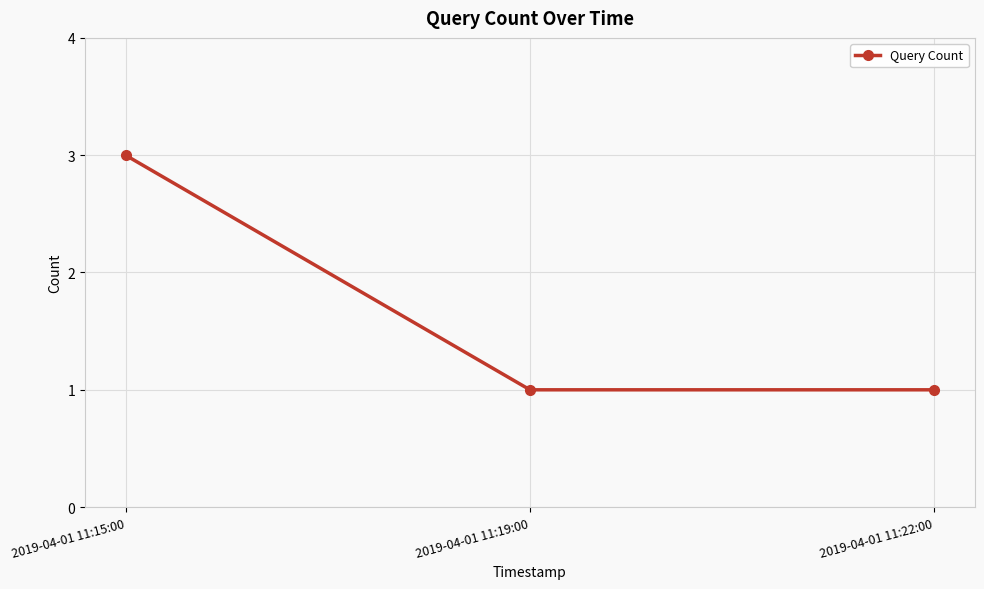

What position from the right is 2019-04-01 11:22:00?

1